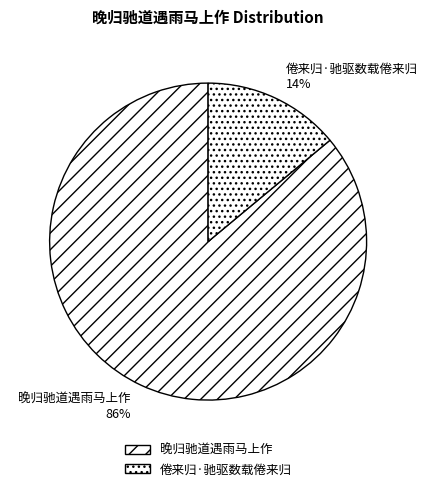

To the nearest percent, what is the difference between the largest and smallest slice percentages?

72%